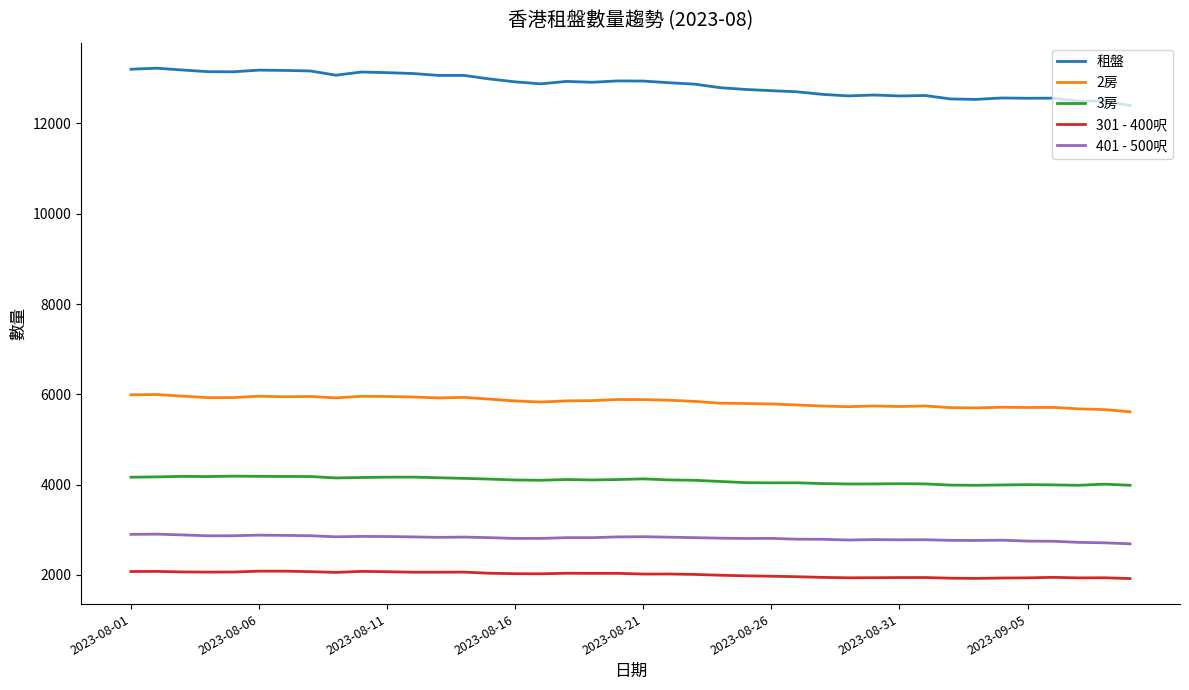

Which series has the largest total across all categories?

租盤